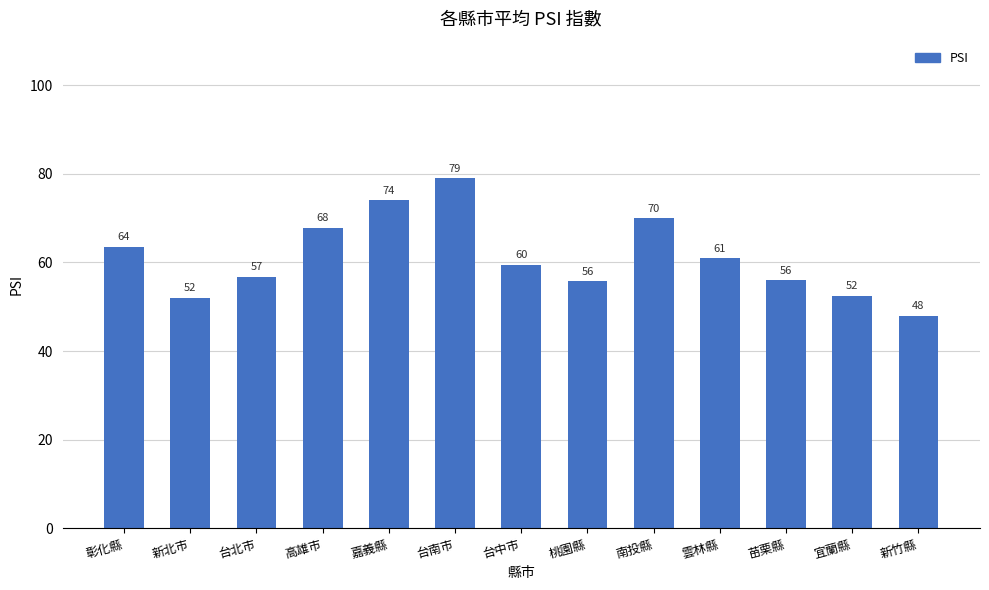

Which category has the highest value across all series?

台南市